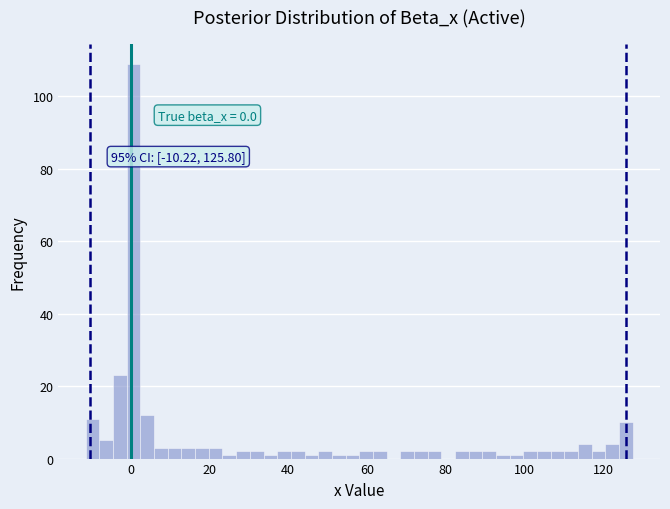

Around what value on the x-axis is the tallest bar? Give the approximate position of its centre, as read against the axis.

0